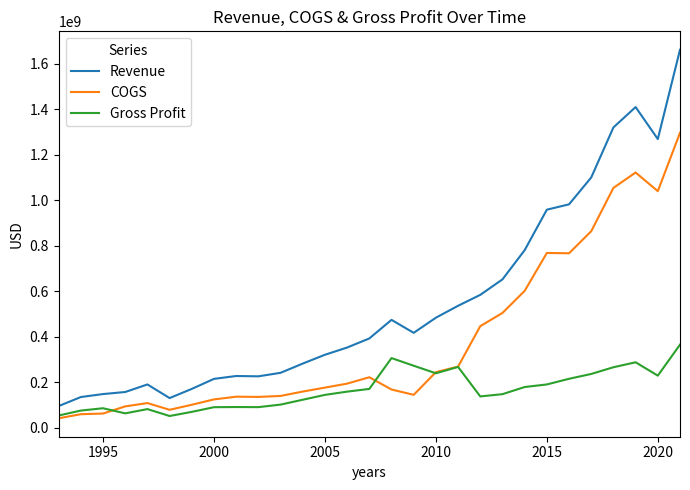

What is the maximum value shown in the chart?

1662427000